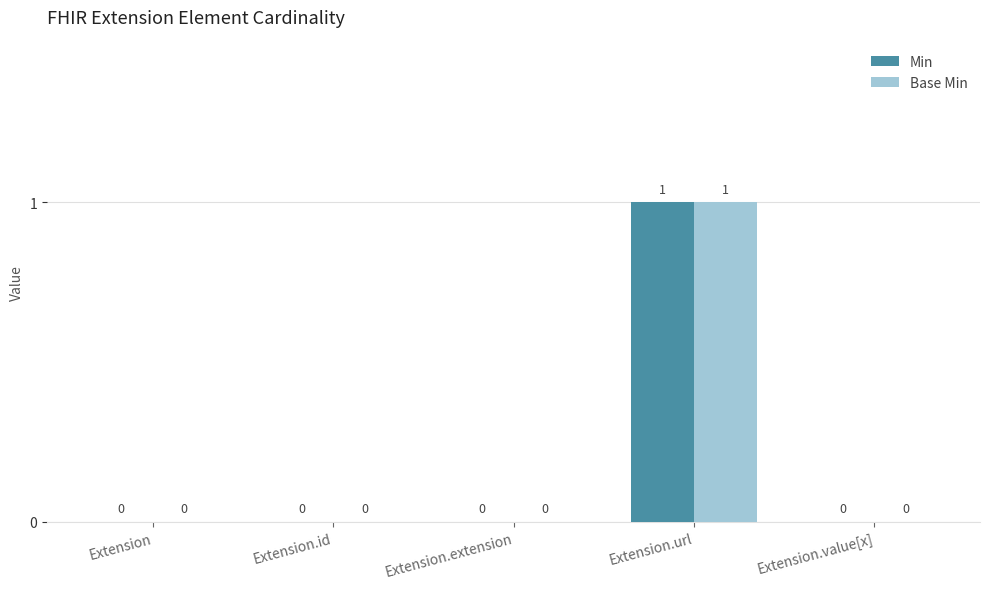

Is the value of Min at Extension.url greater than the value of Base Min at Extension?

Yes